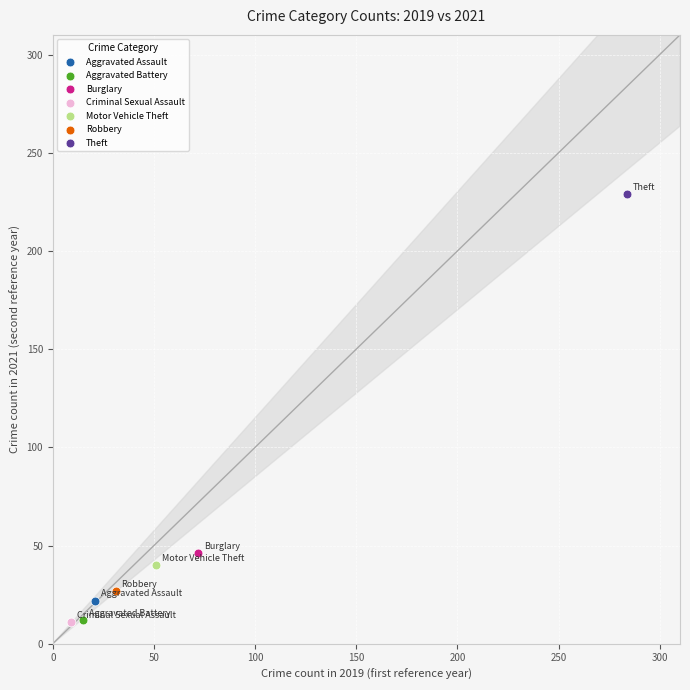

What are all the series names shown in the legend?

Aggravated Assault, Aggravated Battery, Burglary, Criminal Sexual Assault, Motor Vehicle Theft, Robbery, Theft